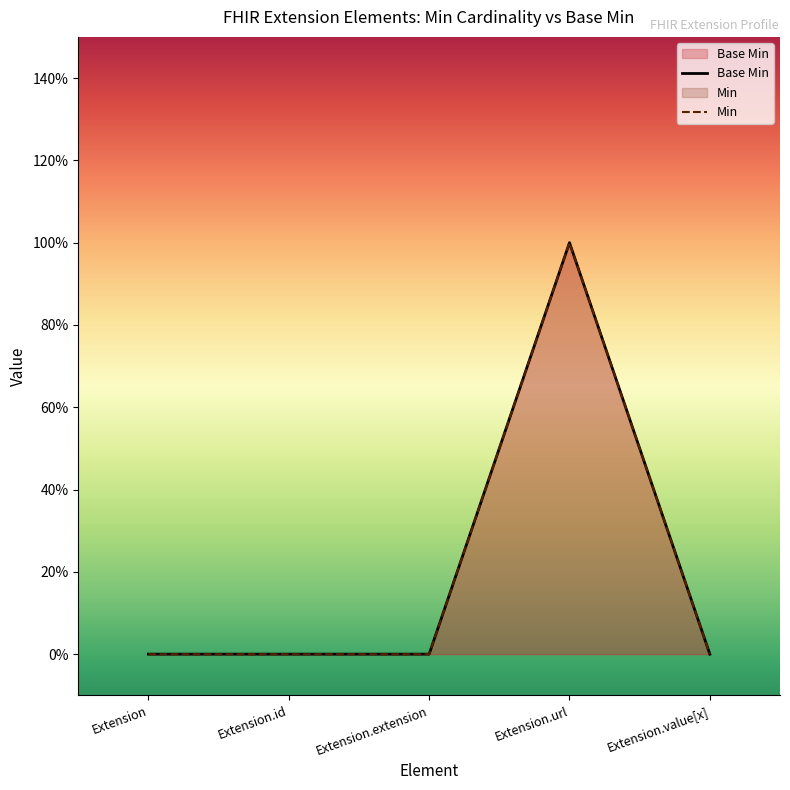

What is the label of the 3rd point from the left?

Extension.extension